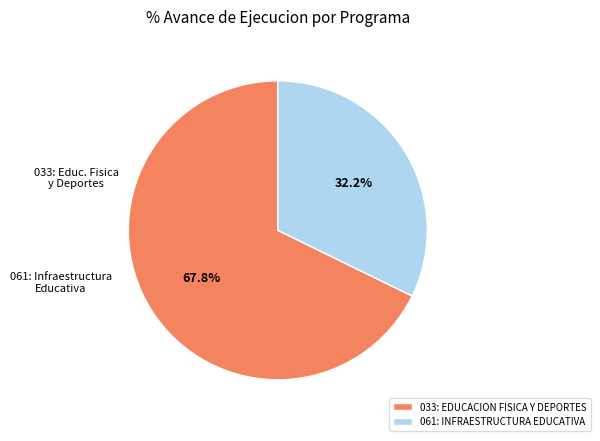

Which slice is the smallest?

061: INFRAESTRUCTURA EDUCATIVA